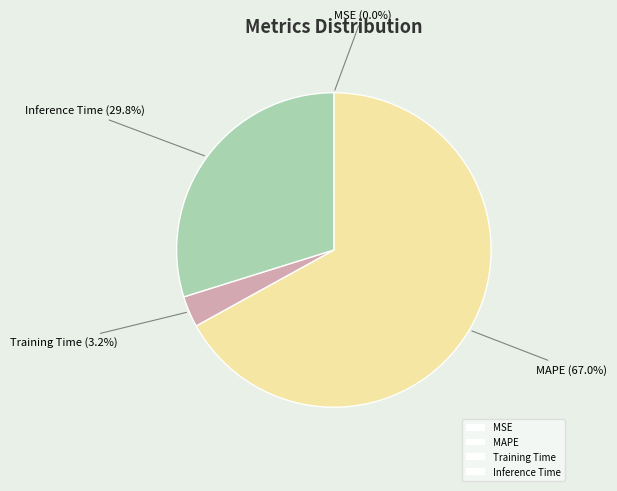

What percentage is the Inference Time slice, to the nearest percent?

30%